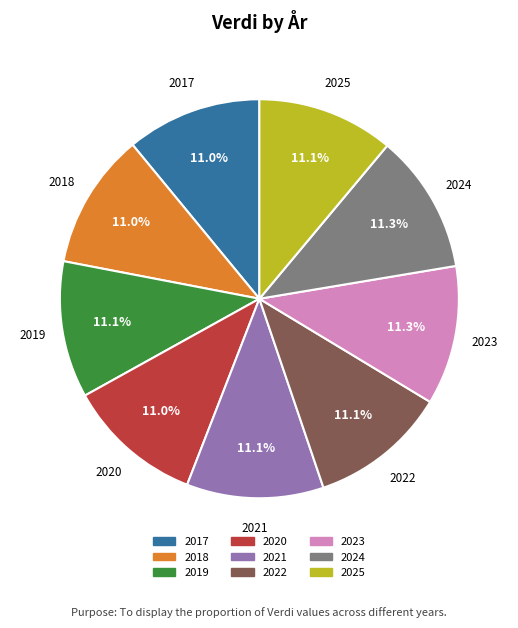

How many segments does this pie chart have?

9